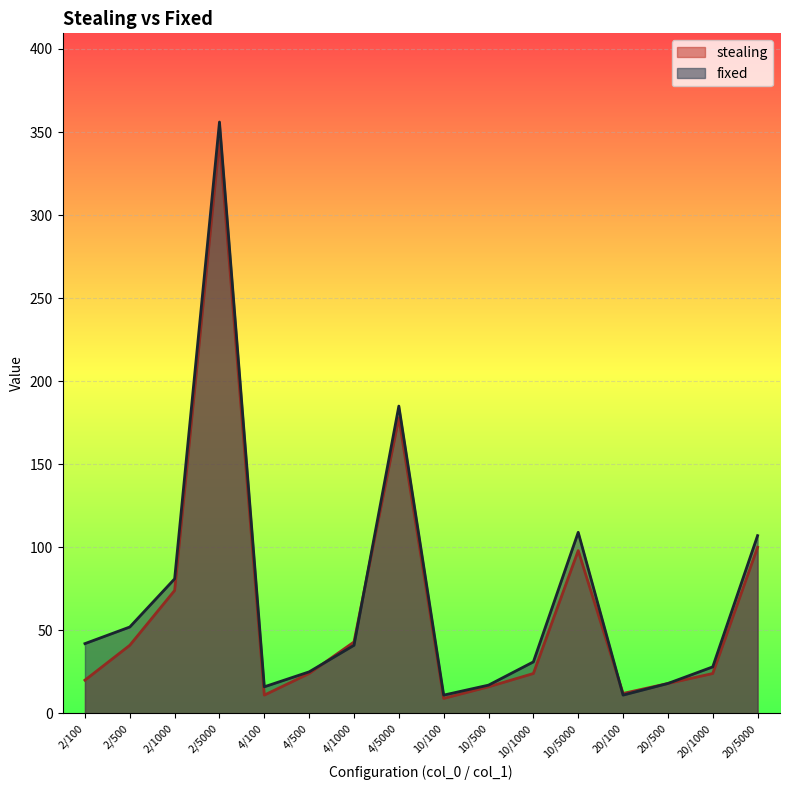

Between which two adjacent categories do fixed and stealing first intersect?

4/500 and 4/1000